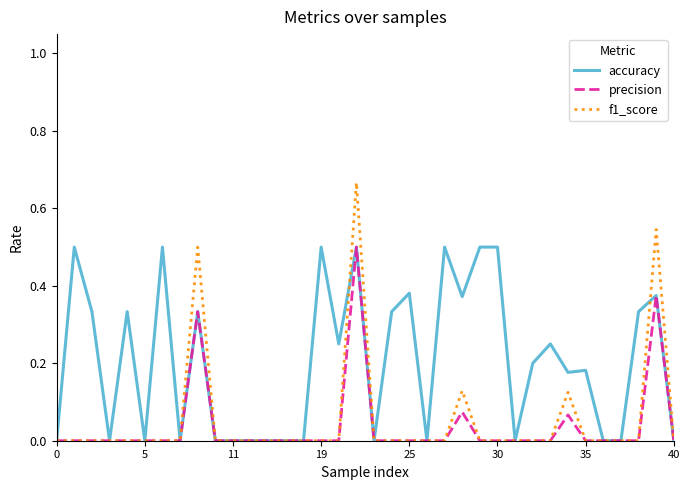

Which series has the largest range (max minus min)?

f1_score